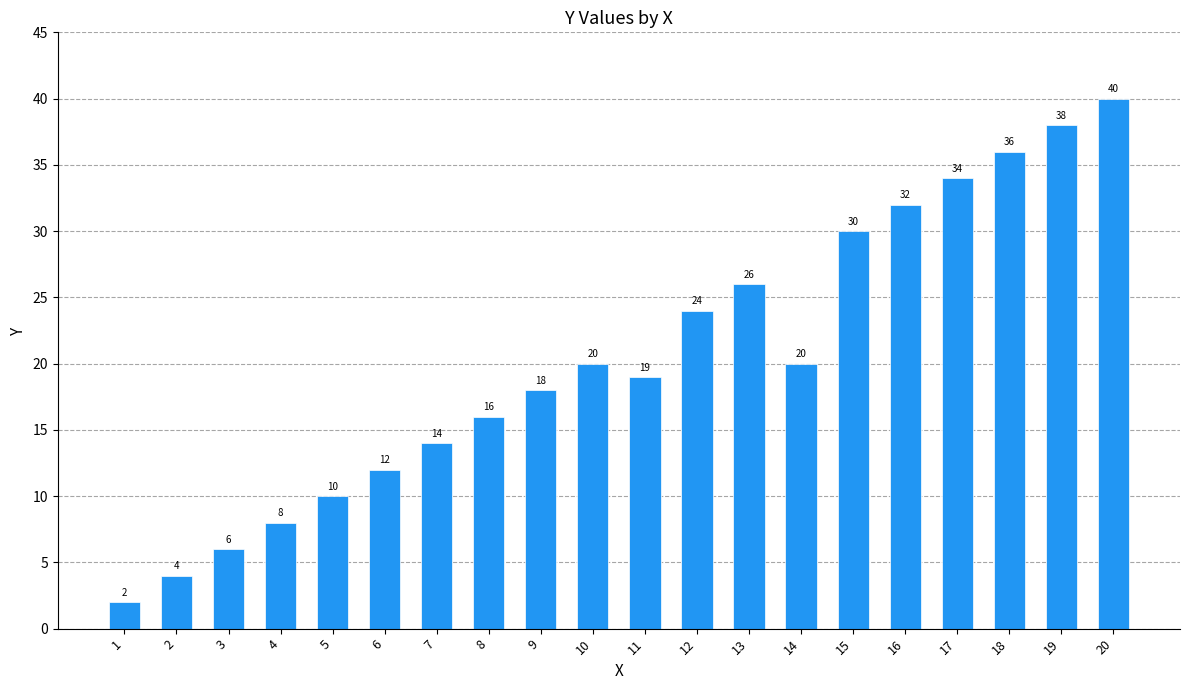

What is the difference between the maximum and second lowest values?

36